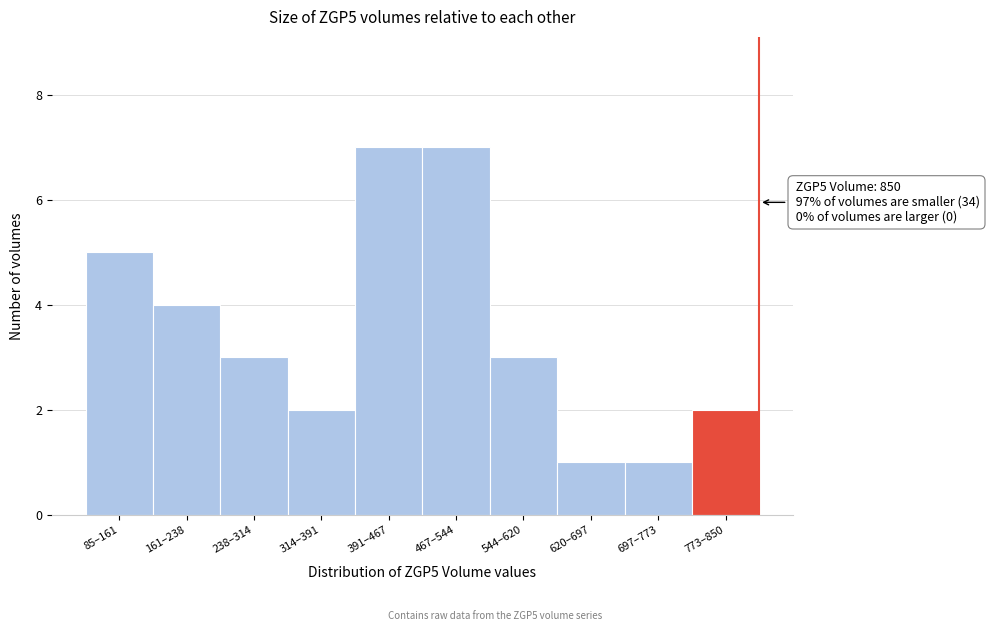

Reading right to left, what are all the values shown in this chart?

773–850=2	697–773=1	620–697=1	544–620=3	467–544=7	391–467=7	314–391=2	238–314=3	161–238=4	85–161=5